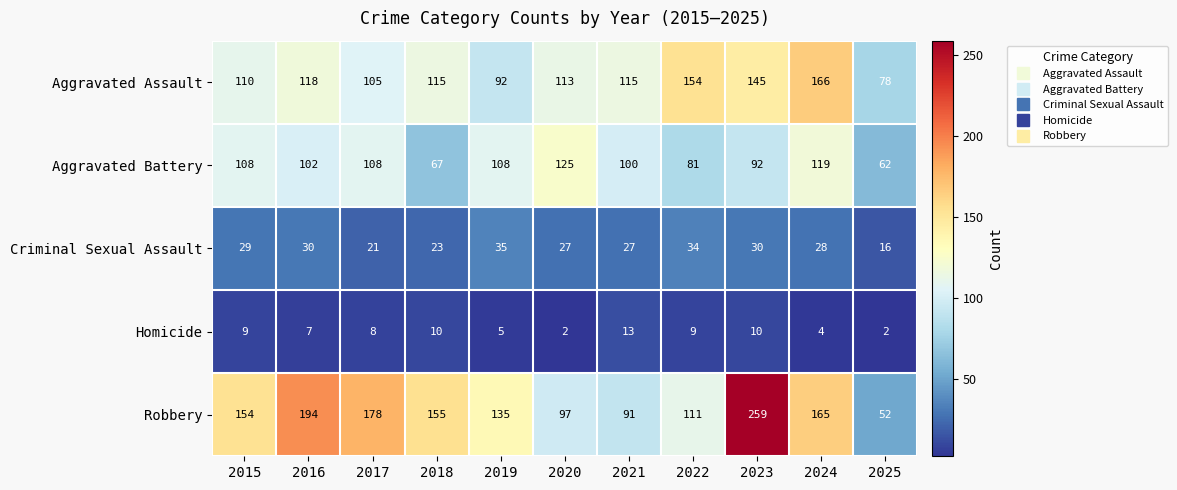

What is the difference between the maximum and second lowest values in the Criminal Sexual Assault series?

14